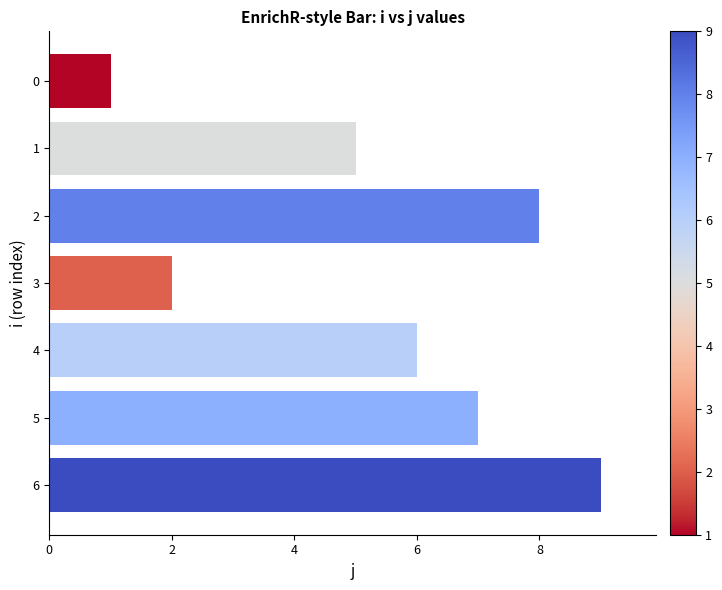

What is the smallest value displayed?

1